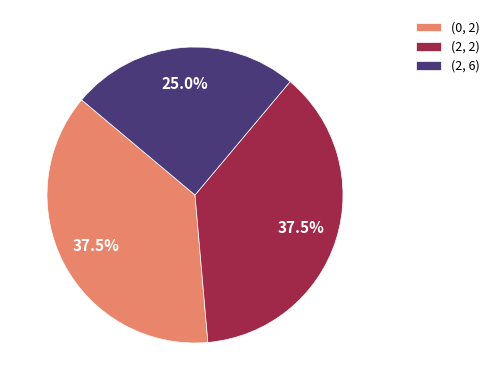

Count the number of slices in the pie.

3